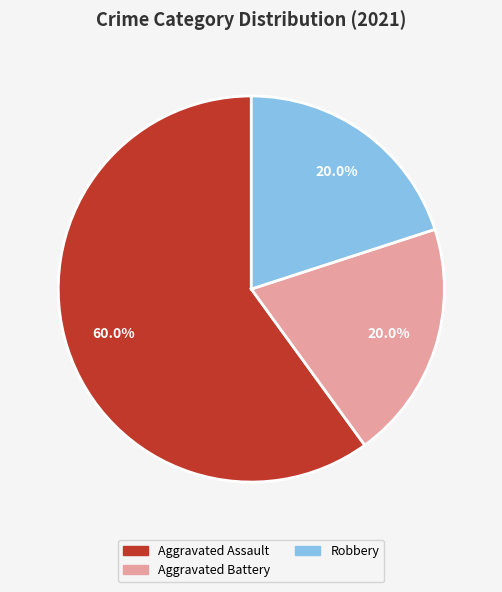

Does any single category account for the majority?

Yes